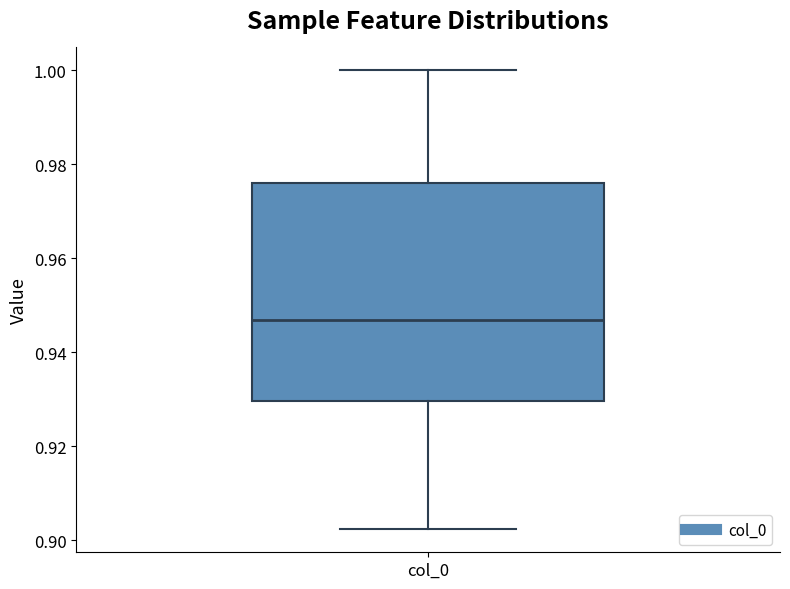

Where does the lower whisker of the box for col_0 end on the y-axis? The values are not printed on the chart, so give them approximately, as read against the axis.

0.902